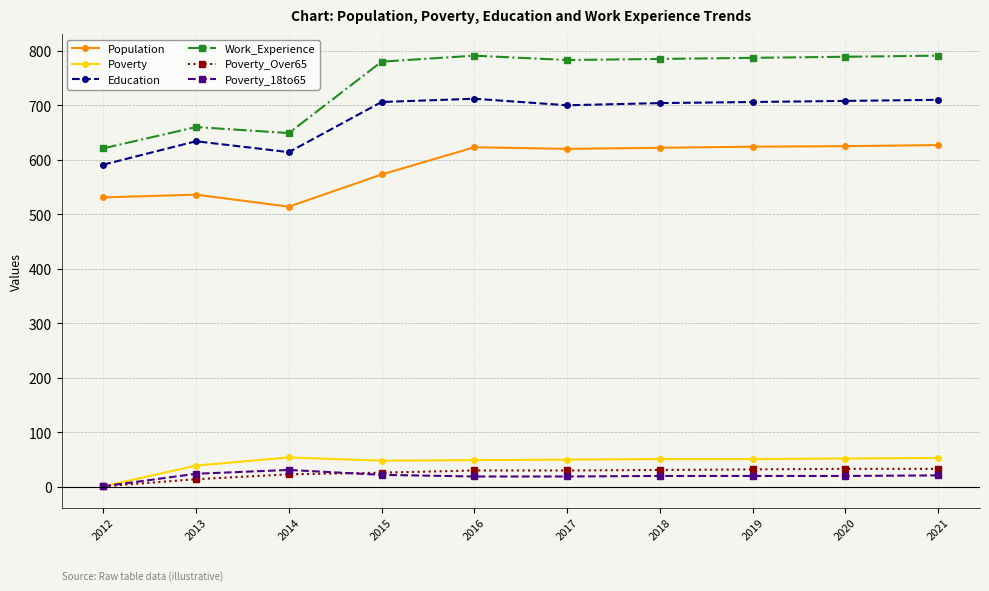

At which label does Education reach its minimum?

2012